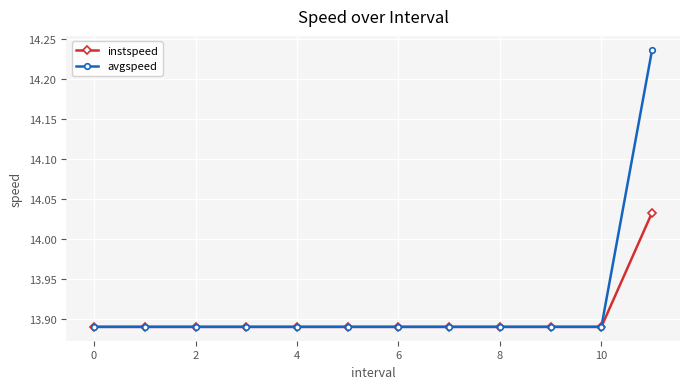

Count the instspeed values in the range 13 to 14.

11